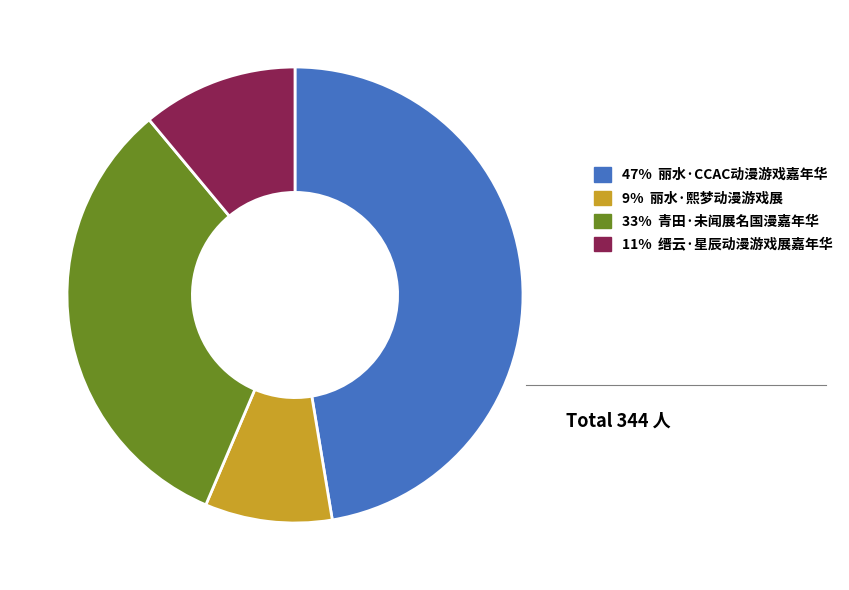

Is there any slice that represents more than half of the pie?

No